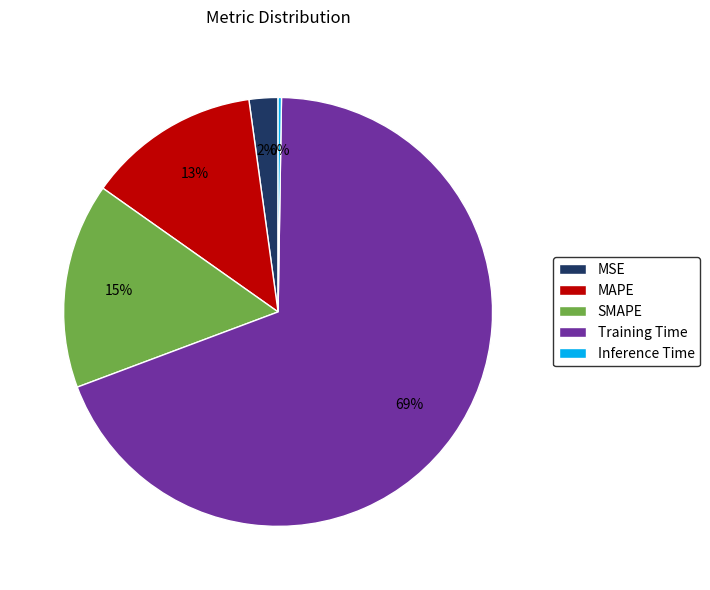

To the nearest percent, what portion does SMAPE represent?

15%